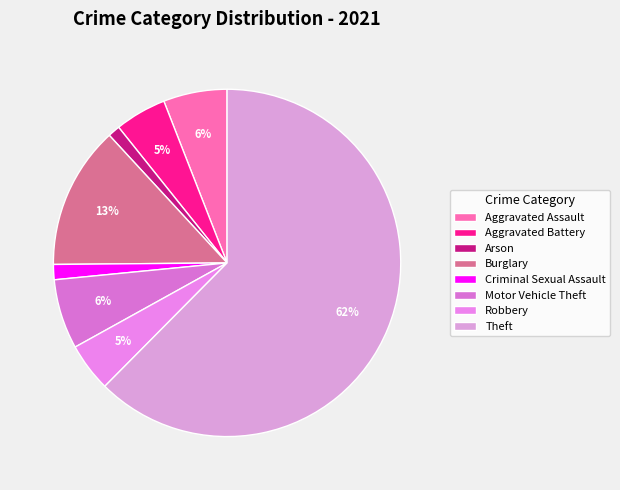

Does any single category account for the majority?

Yes